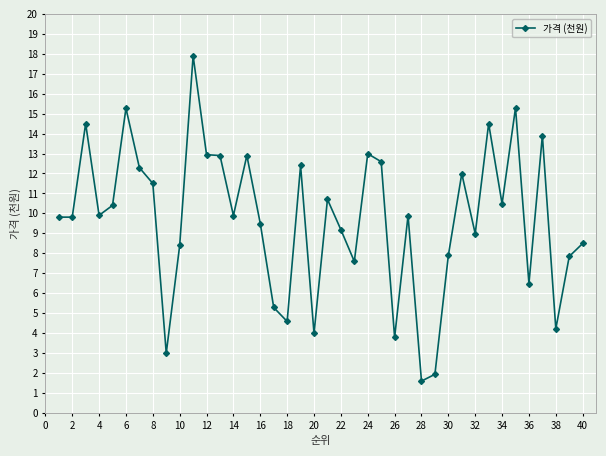

What is the difference between the maximum and minimum values?

16.3